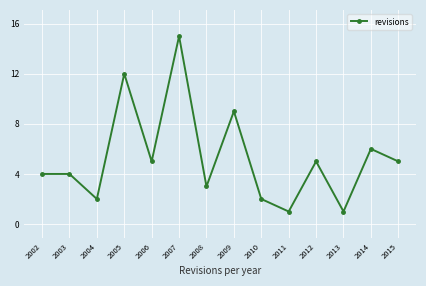

True or false: there are more than 0 points higher than both neighbors.

True